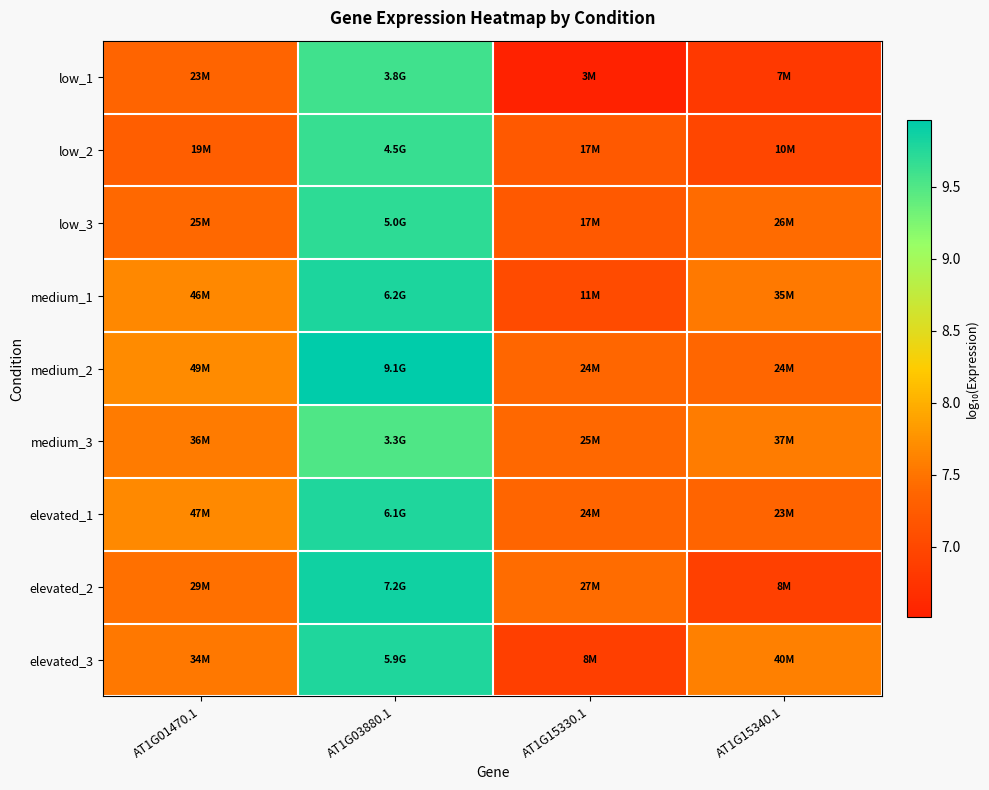

Reading left to right, transcribe all the data shown in this chart.

low_1: AT1G01470.1=7.4	AT1G03880.1=9.6	AT1G15330.1=6.5	AT1G15340.1=6.8
low_2: AT1G01470.1=7.3	AT1G03880.1=9.6	AT1G15330.1=7.2	AT1G15340.1=7.0
low_3: AT1G01470.1=7.4	AT1G03880.1=9.7	AT1G15330.1=7.2	AT1G15340.1=7.4
medium_1: AT1G01470.1=7.7	AT1G03880.1=9.8	AT1G15330.1=7.1	AT1G15340.1=7.5
medium_2: AT1G01470.1=7.7	AT1G03880.1=10.0	AT1G15330.1=7.4	AT1G15340.1=7.4
medium_3: AT1G01470.1=7.6	AT1G03880.1=9.5	AT1G15330.1=7.4	AT1G15340.1=7.6
elevated_1: AT1G01470.1=7.7	AT1G03880.1=9.8	AT1G15330.1=7.4	AT1G15340.1=7.4
elevated_2: AT1G01470.1=7.5	AT1G03880.1=9.9	AT1G15330.1=7.4	AT1G15340.1=6.9
elevated_3: AT1G01470.1=7.5	AT1G03880.1=9.8	AT1G15330.1=6.9	AT1G15340.1=7.6